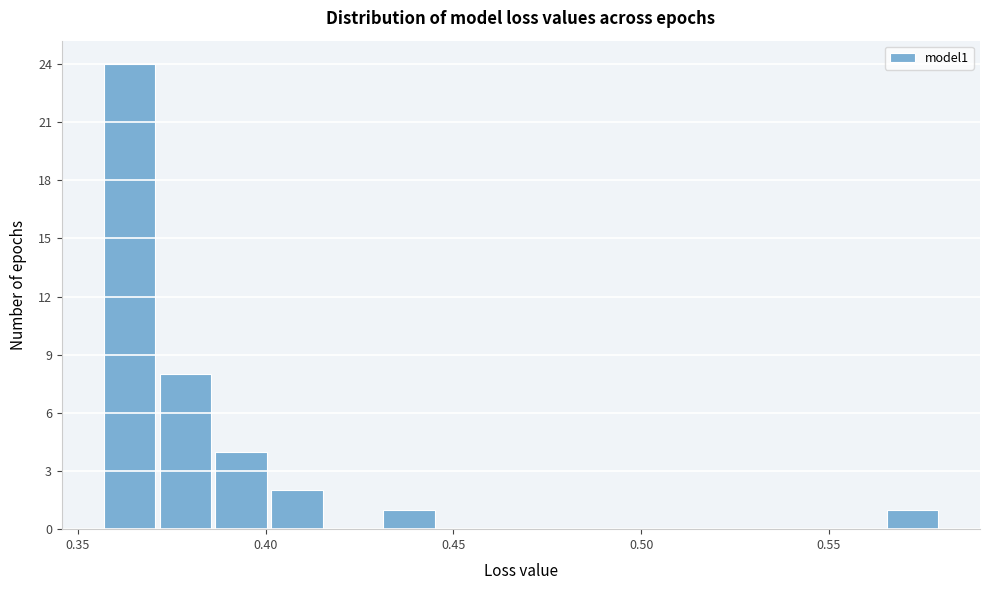

Around what value on the x-axis is the tallest bar? Give the approximate position of its centre, as read against the axis.

0.365